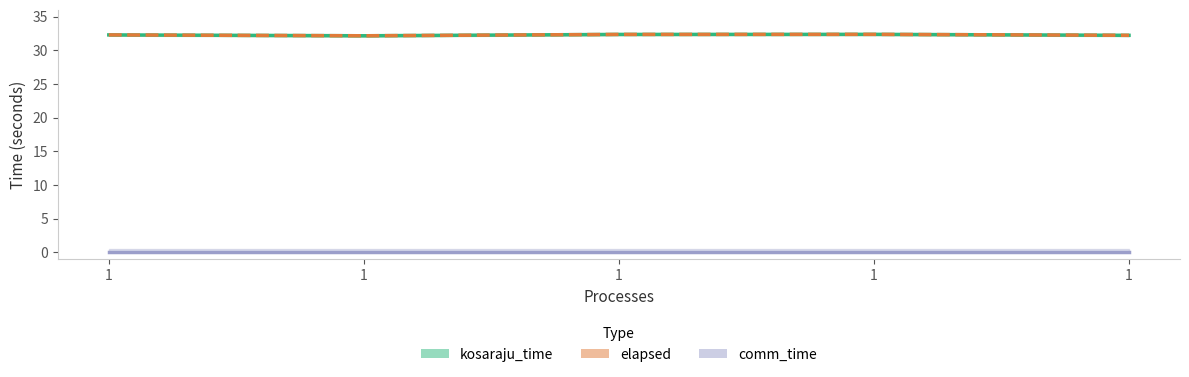

What is the difference between the elapsed values at 1 and 1?

0.1